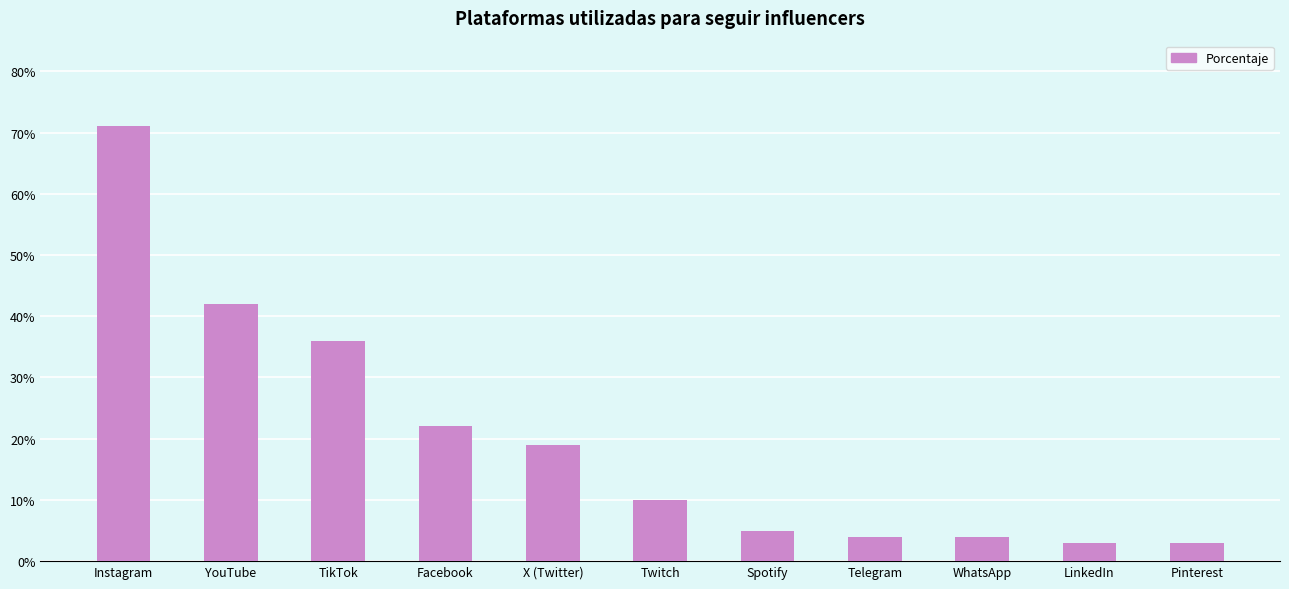

Reading left to right, list all the values displayed in this chart.

Instagram=0.7	YouTube=0.4	TikTok=0.4	Facebook=0.2	X (Twitter)=0.2	Twitch=0.1	Spotify=0.1	Telegram=0.0	WhatsApp=0.0	LinkedIn=0.0	Pinterest=0.0